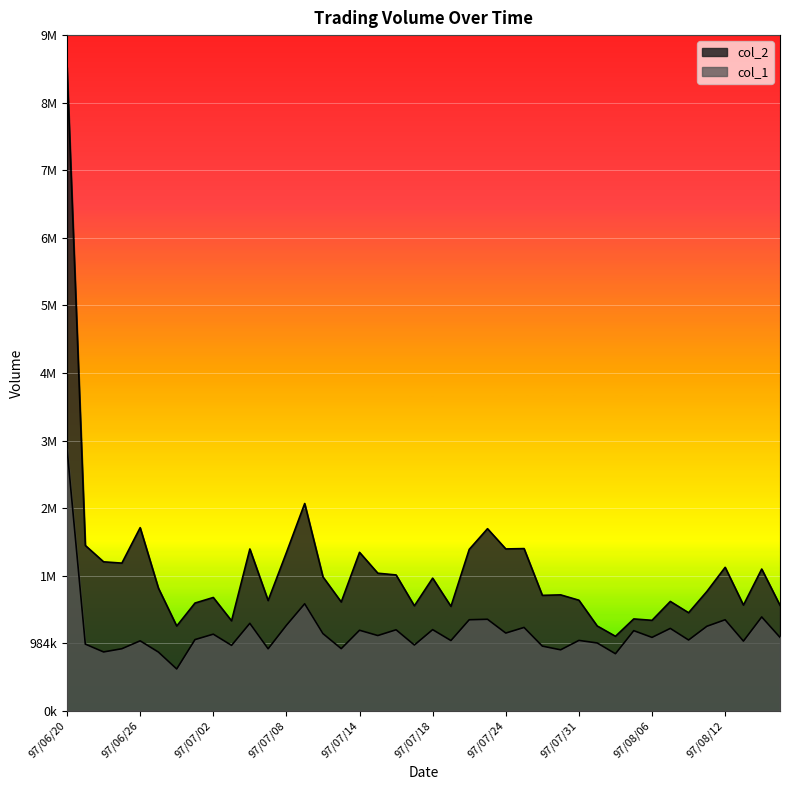

What is the value of the col_1 point at the 17th from the left?

1173000